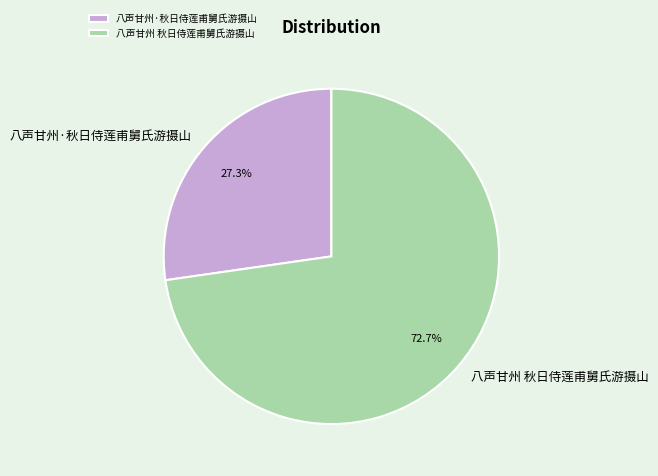

Between 八声甘州·秋日侍莲甫舅氏游摄山 and 八声甘州 秋日侍莲甫舅氏游摄山, which is larger?

八声甘州 秋日侍莲甫舅氏游摄山